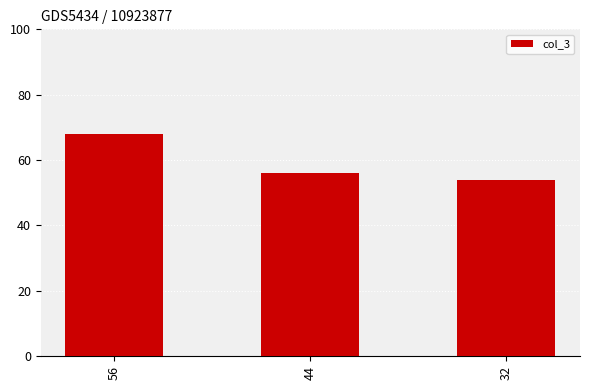

What is the change in value from 56 to 32?

-14